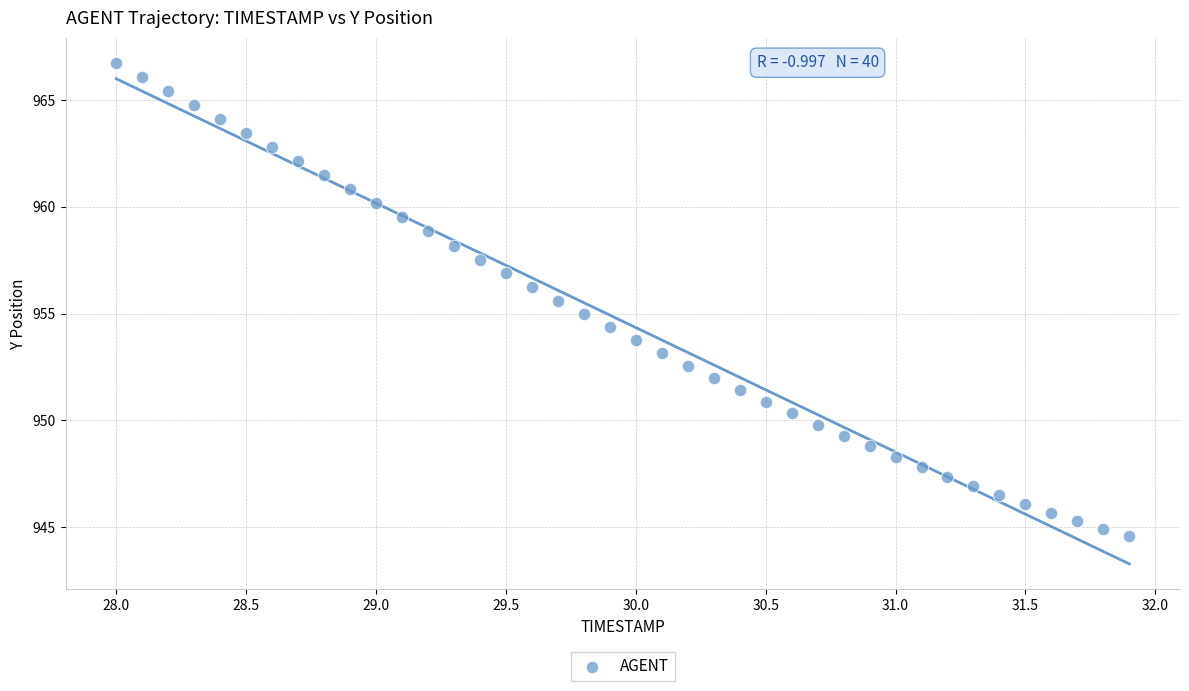

What is the range of X values (max minus min)?

3.9